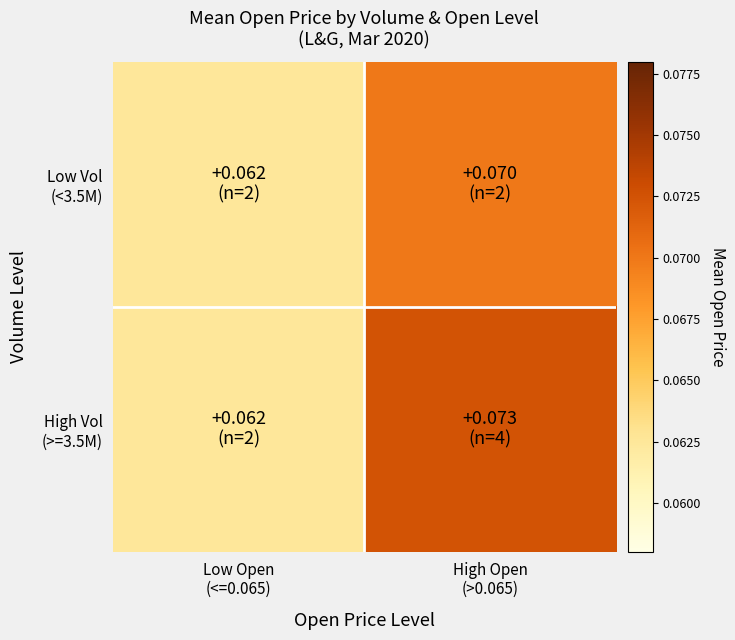

How many distinct data groups are displayed?

2